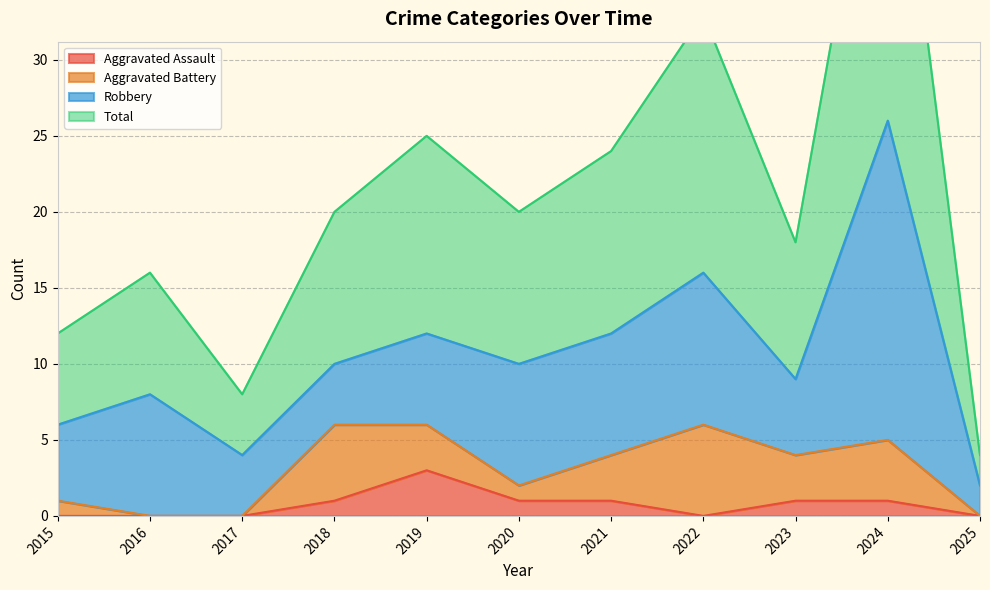

Where does the Aggravated Assault series first go above 1?

2019